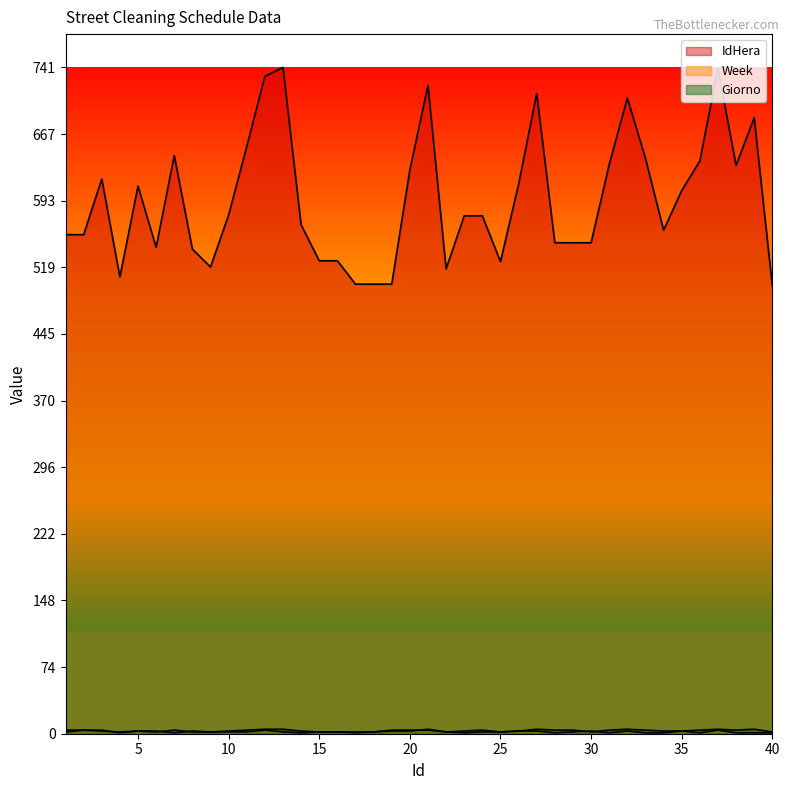

Which series changed the most between 35 and 36?

IdHera